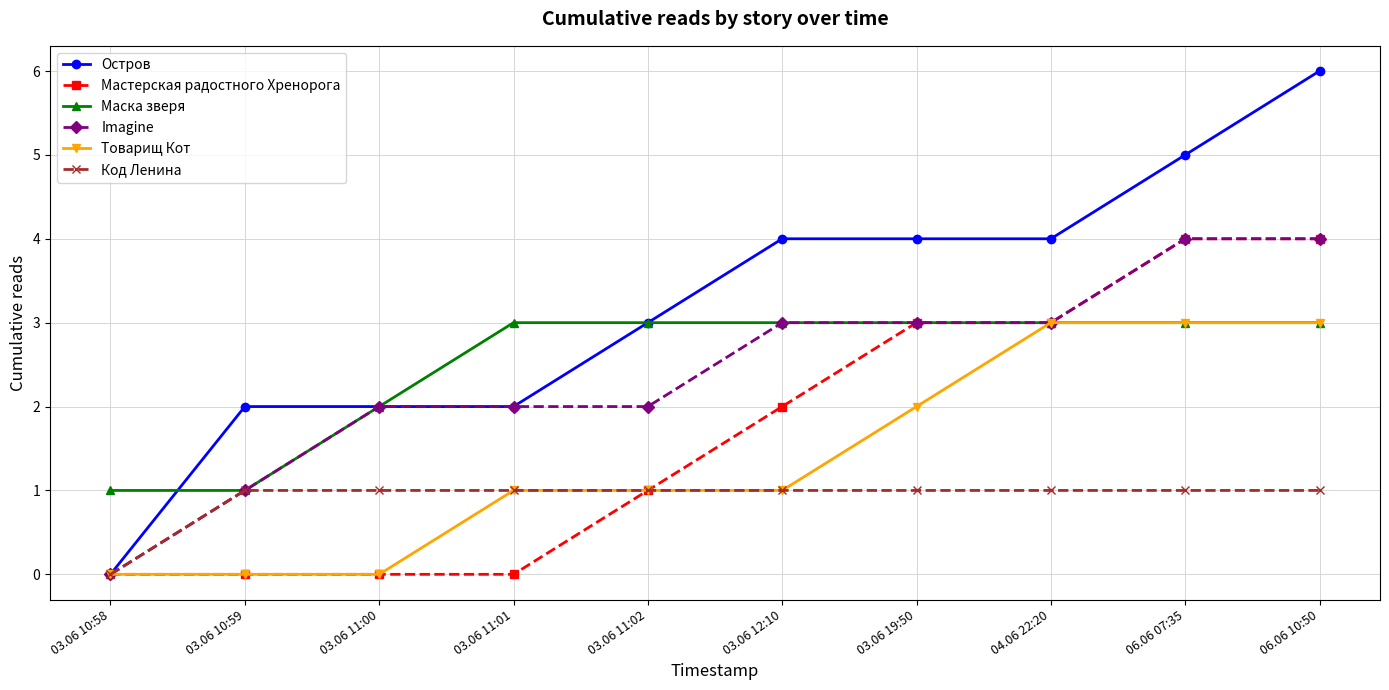

What is the difference between the Imagine values at 03.06 10:58 and 03.06 19:50?

3